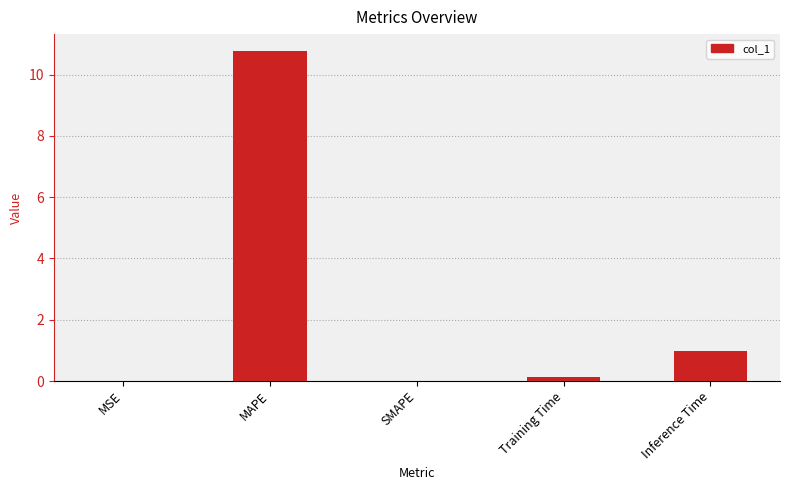

What is the sum of all values?

11.9